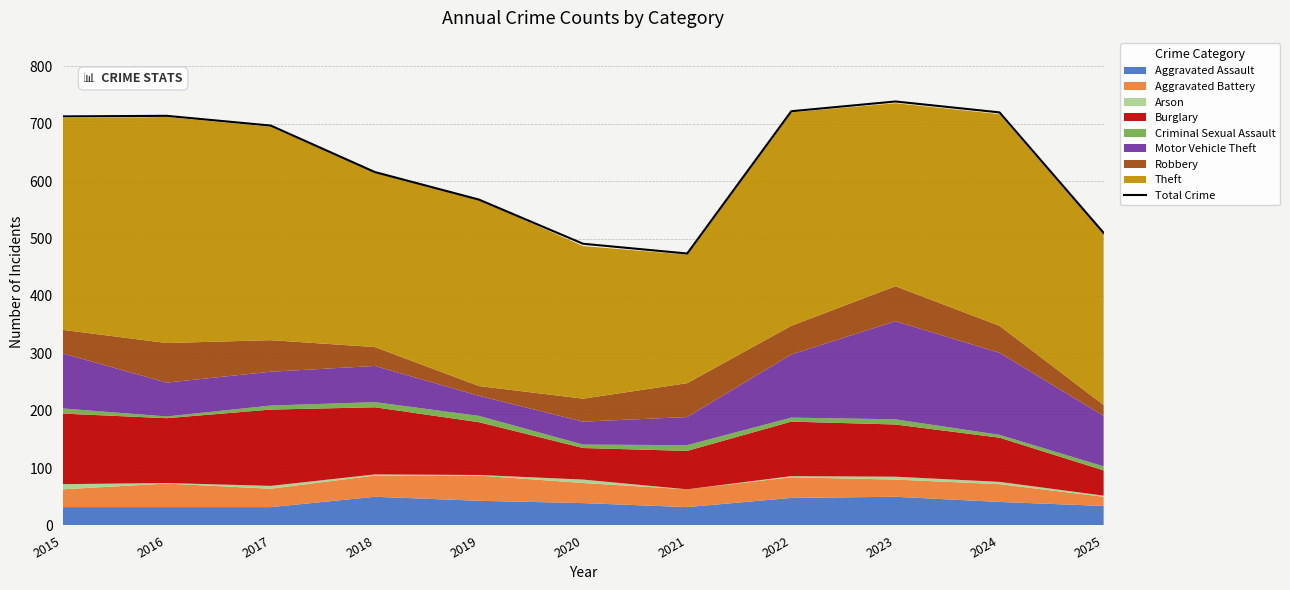

Reading right to left, transcribe all the data shown in this chart.

510	720	739	722	474	491	568	616	697	714	713